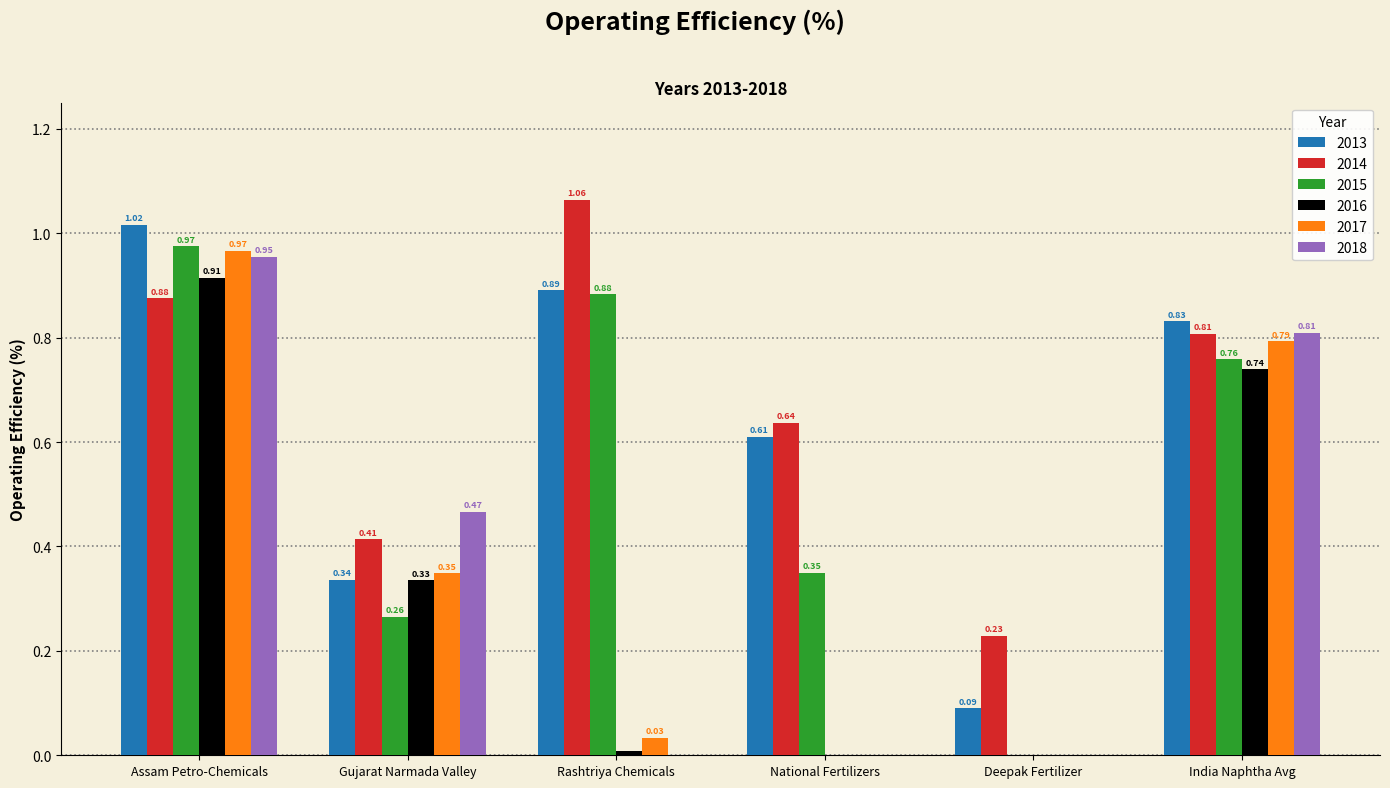

What is the sum of all 2013 values?

3.8